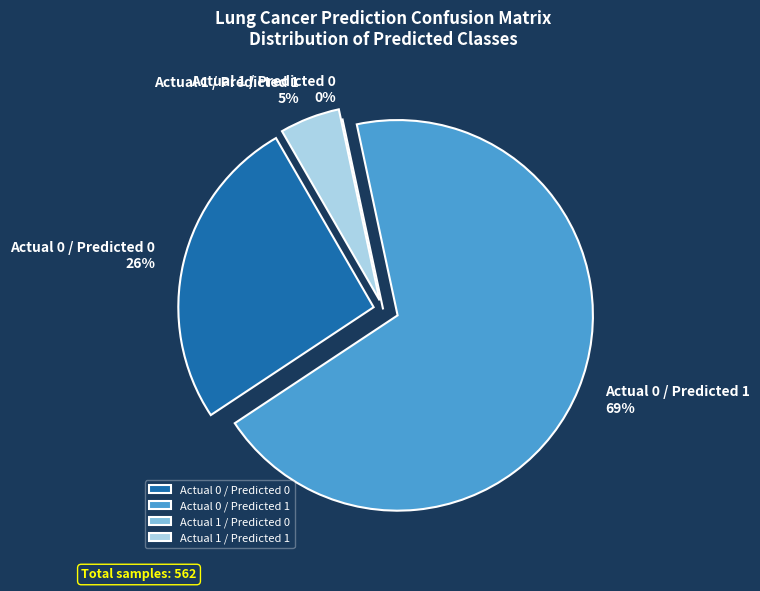

Which category accounts for the majority?

Actual 0 / Predicted 1